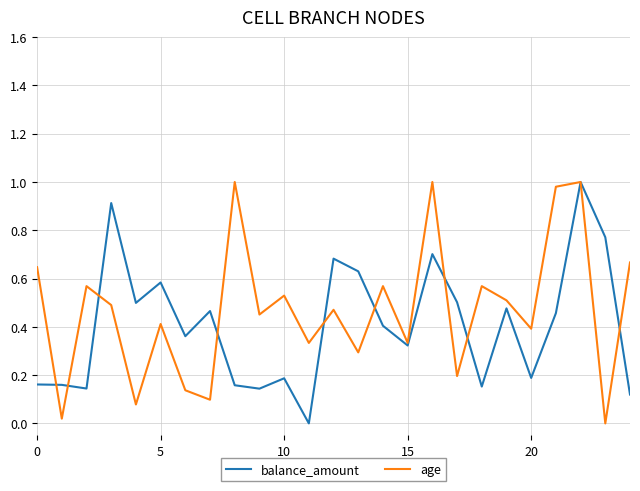

Rank the series by their maximum value, from lowest to highest.

balance_amount, age